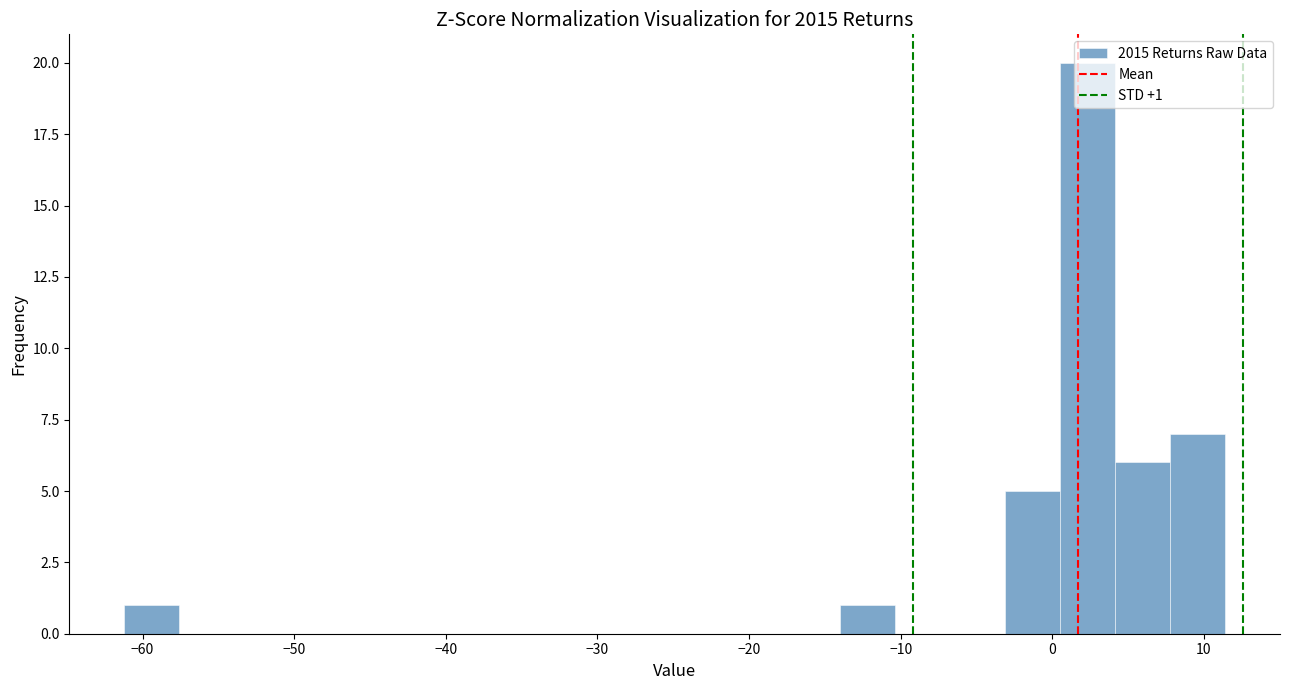

Read against the x-axis, roughly where is the centre of the tallest bar?

2